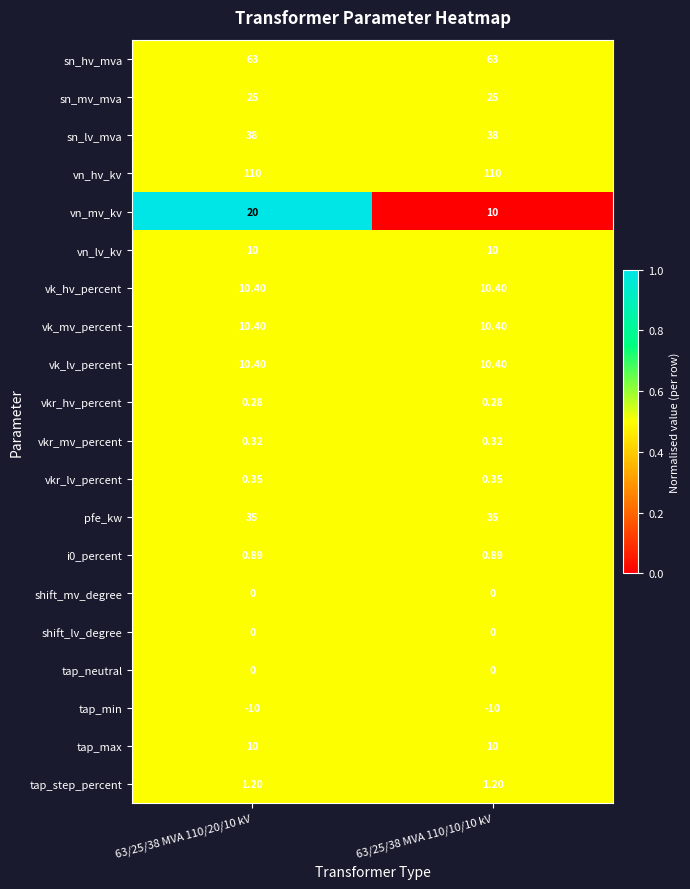

At how many categories does at least one series exceed 0?

2